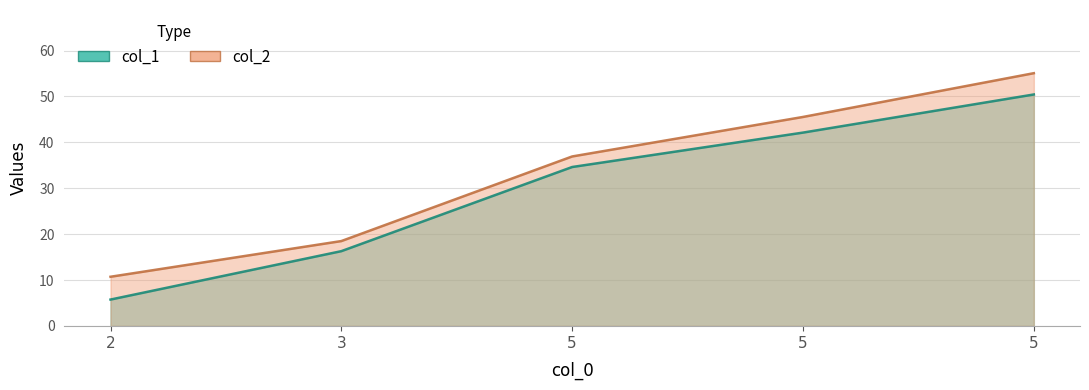

What is the spread (max minus min) of values at 5?

2.3